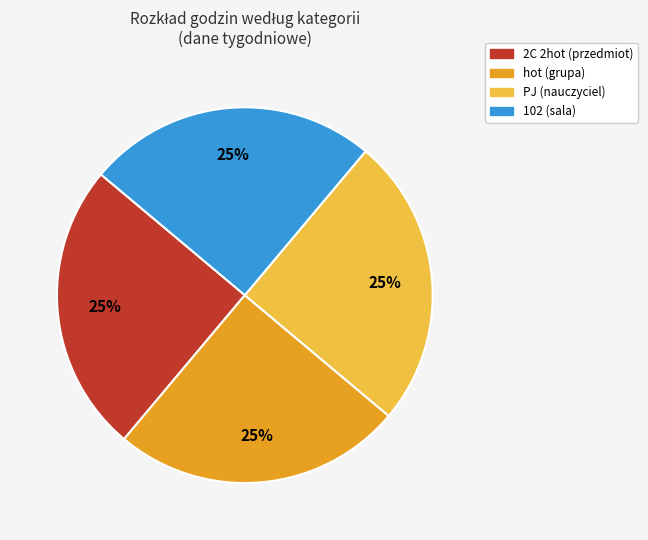

Does any single category account for the majority?

No